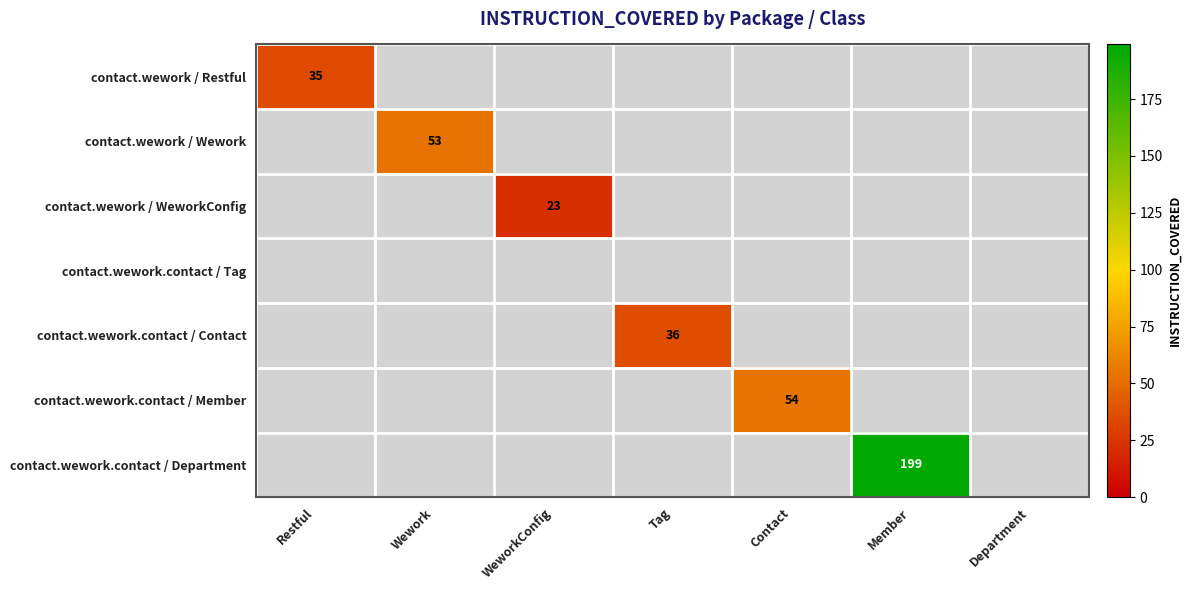

How many series are shown in this chart?

7